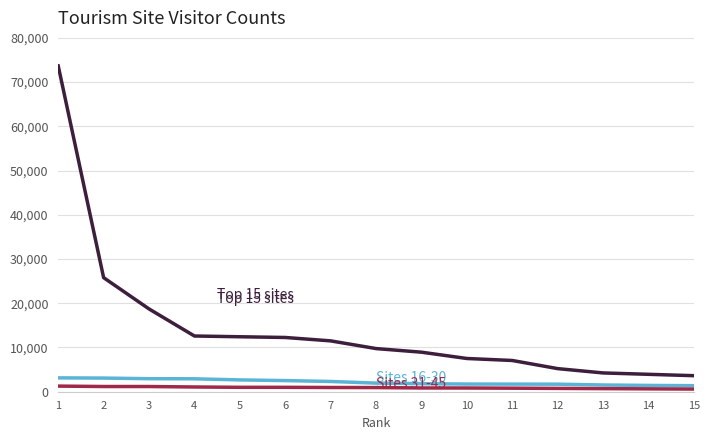

What is the greatest value displayed?

73668